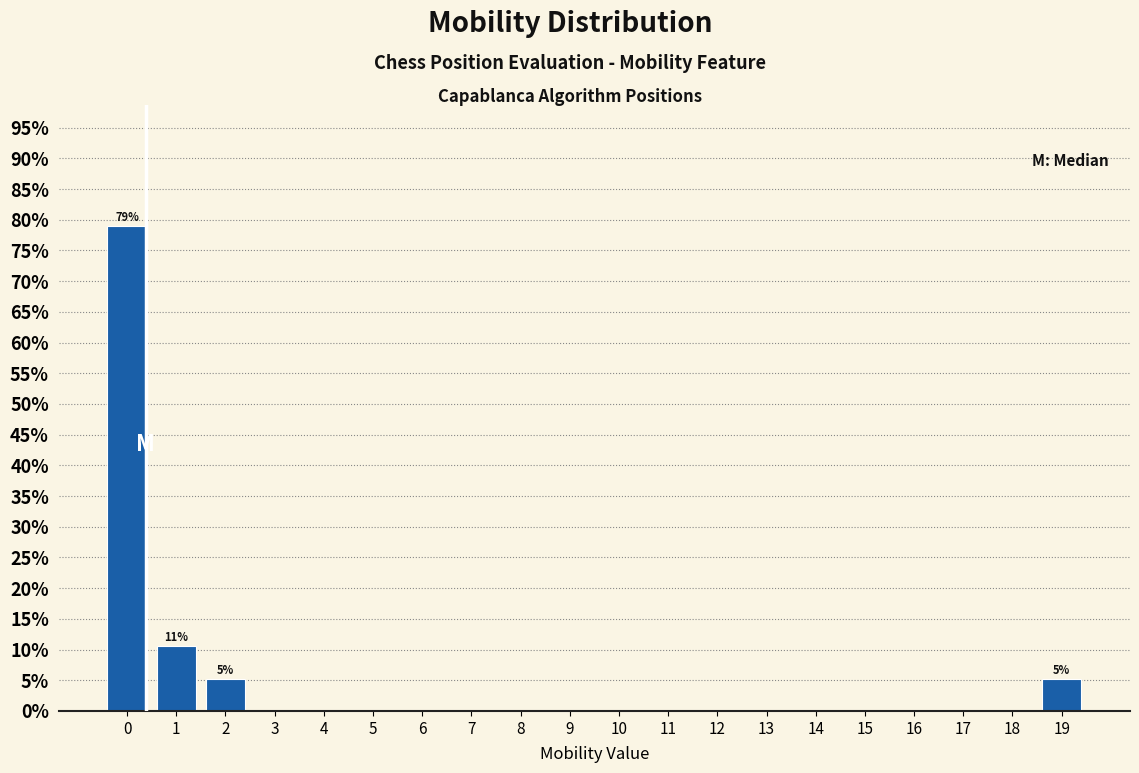

Reading left to right, transcribe all the data shown in this chart.

0=78.9	1=10.5	2=5.3	3=0.0	4=0.0	5=0.0	6=0.0	7=0.0	8=0.0	9=0.0	10=0.0	11=0.0	12=0.0	13=0.0	14=0.0	15=0.0	16=0.0	17=0.0	18=0.0	19=5.3